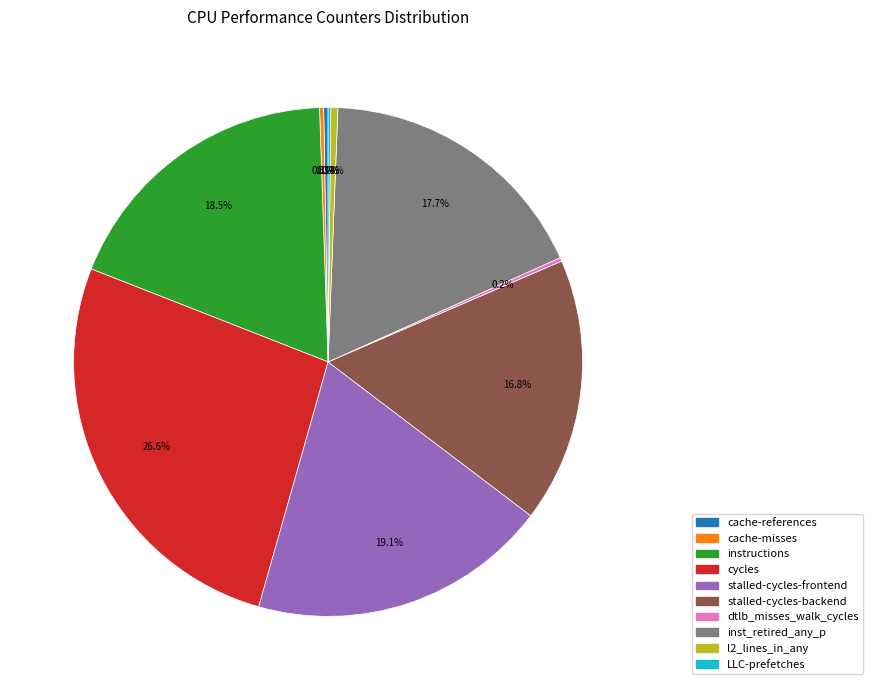

Which has a higher value, stalled-cycles-backend or l2_lines_in_any?

stalled-cycles-backend